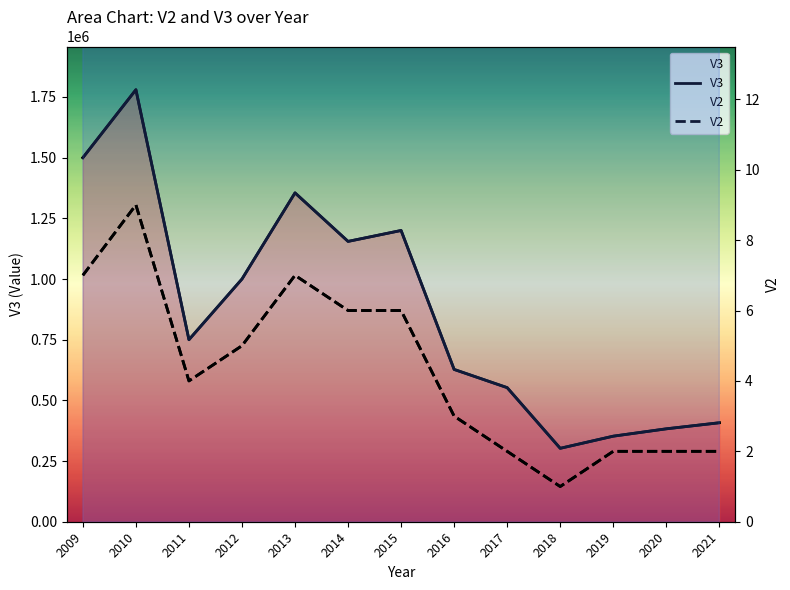

The value of V3 at 2009 is 1500000. True or false?

True